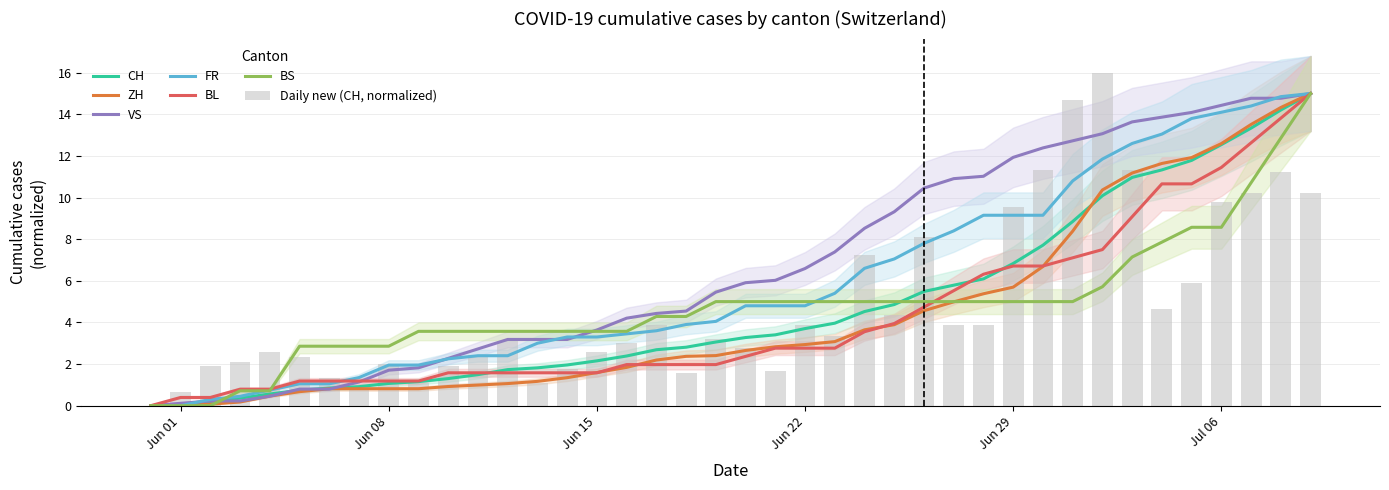

The value of VS at Jun 08 is 1.7. True or false?

True